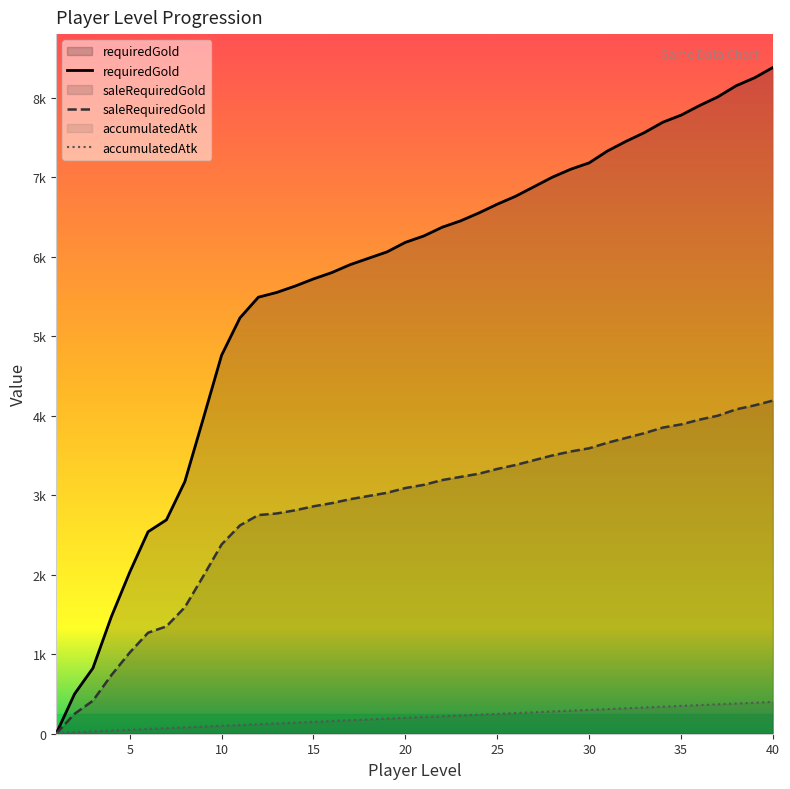

Rank the series by their average value, from lowest to highest.

accumulatedAtk, saleRequiredGold, requiredGold